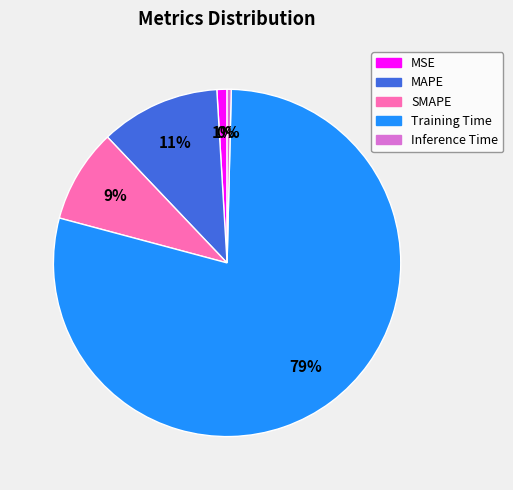

To the nearest percent, what is the difference between the MAPE and Inference Time slice percentages?

11%